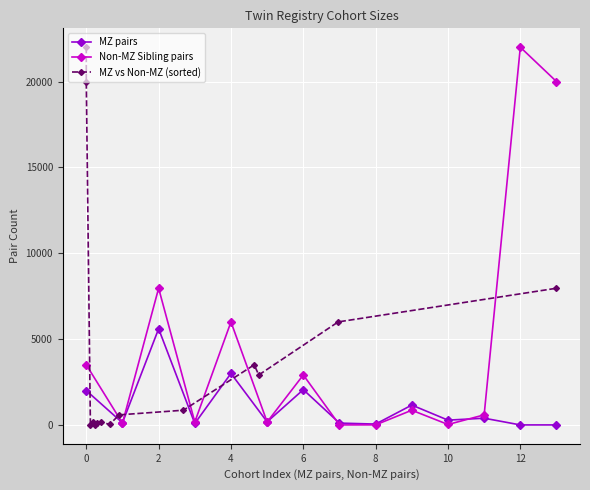

At which category does Non-MZ Sibling pairs reach its first local peak?

2